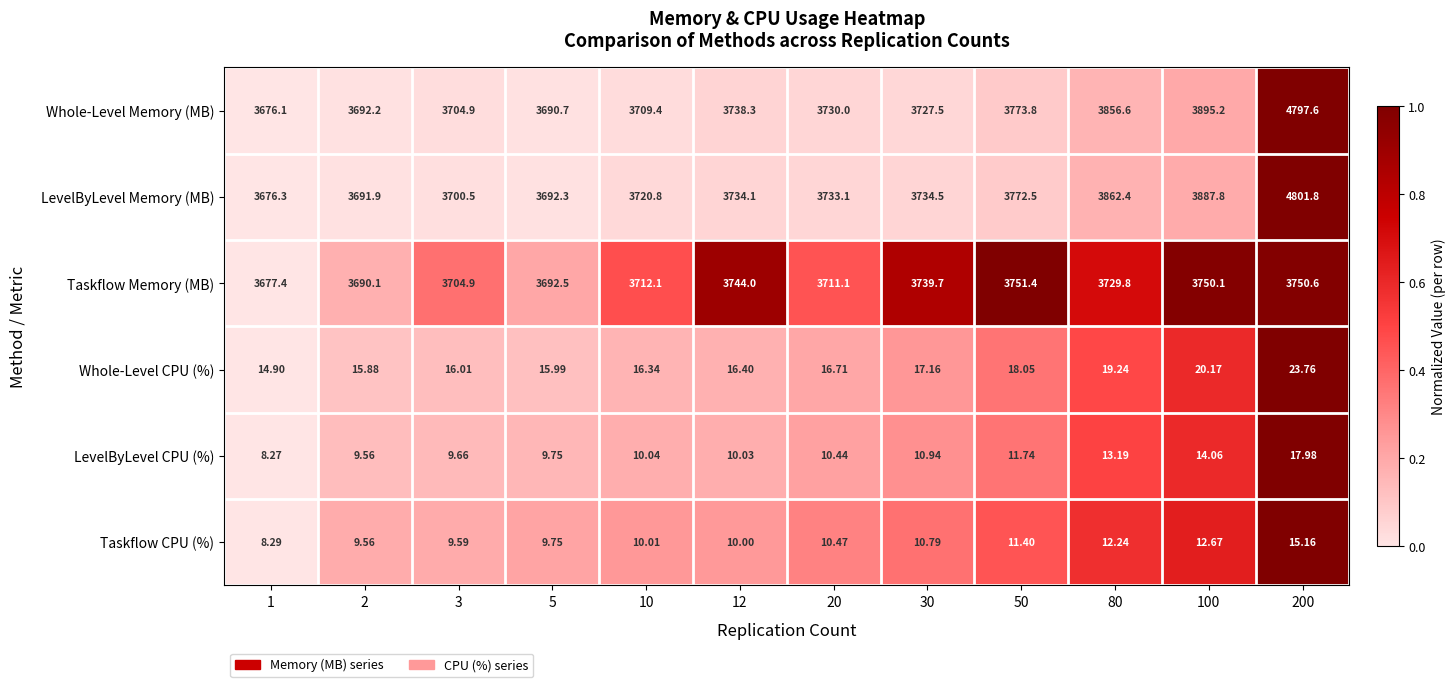

Count the number of data series in this chart.

6